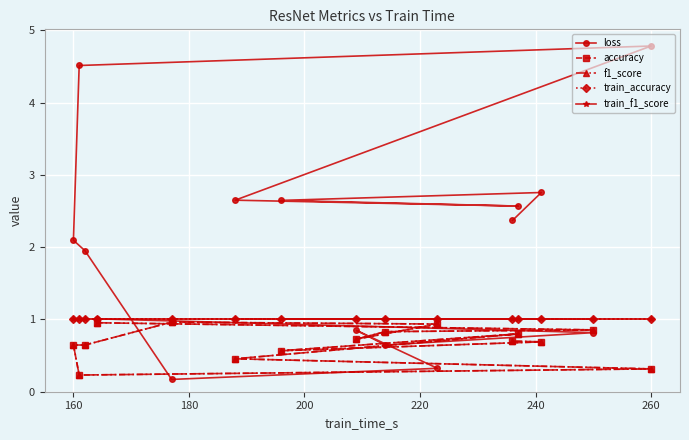

What is the highest value of the train_f1_score series?

1.0